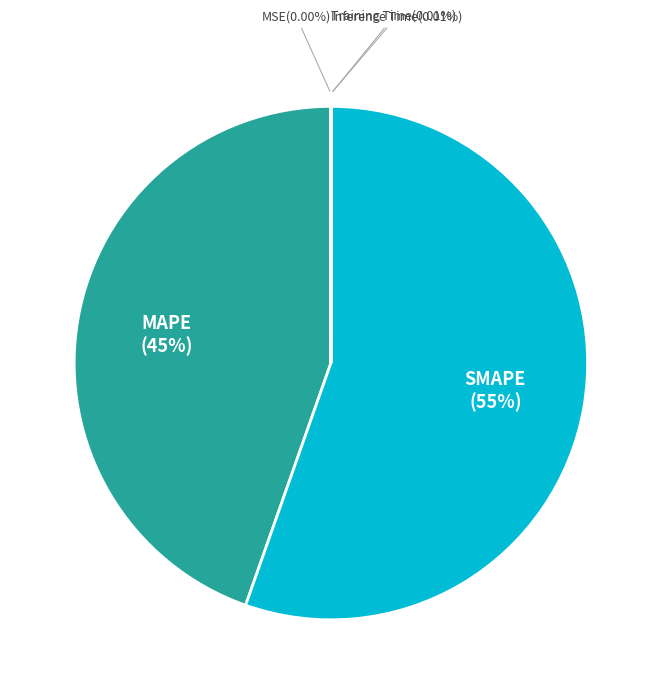

Which category has the biggest portion of the pie?

SMAPE